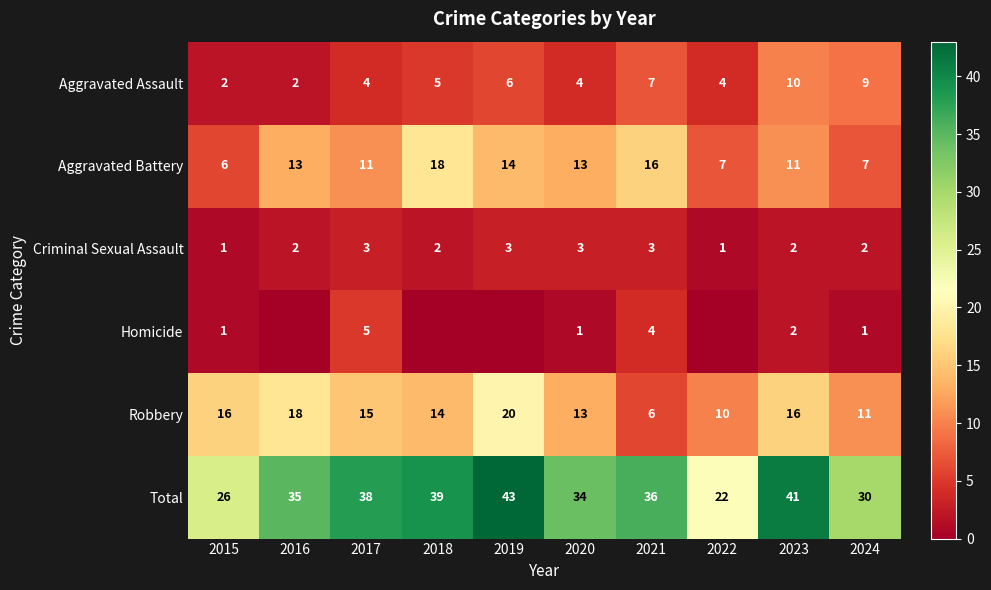

Rank the categories by Total value from lowest to highest.

2022, 2015, 2024, 2020, 2016, 2021, 2017, 2018, 2023, 2019